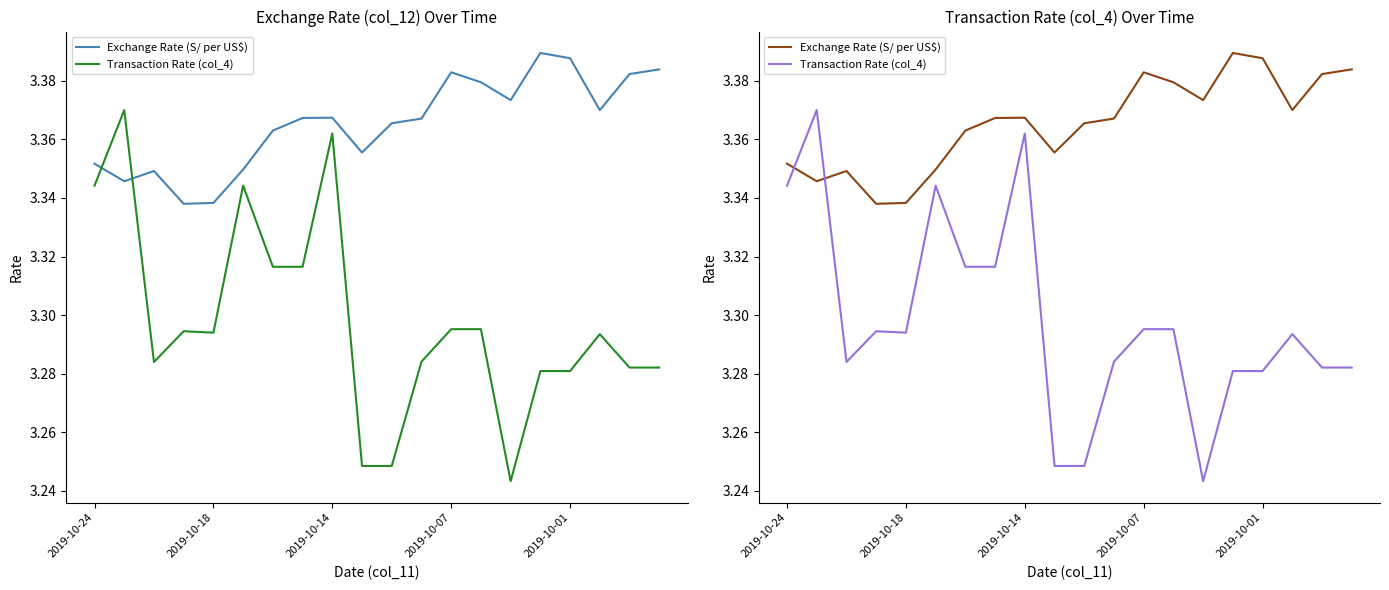

Rank the series at 13 from lowest to highest value.

Transaction Rate (col_4), Exchange Rate (S/ per US$)